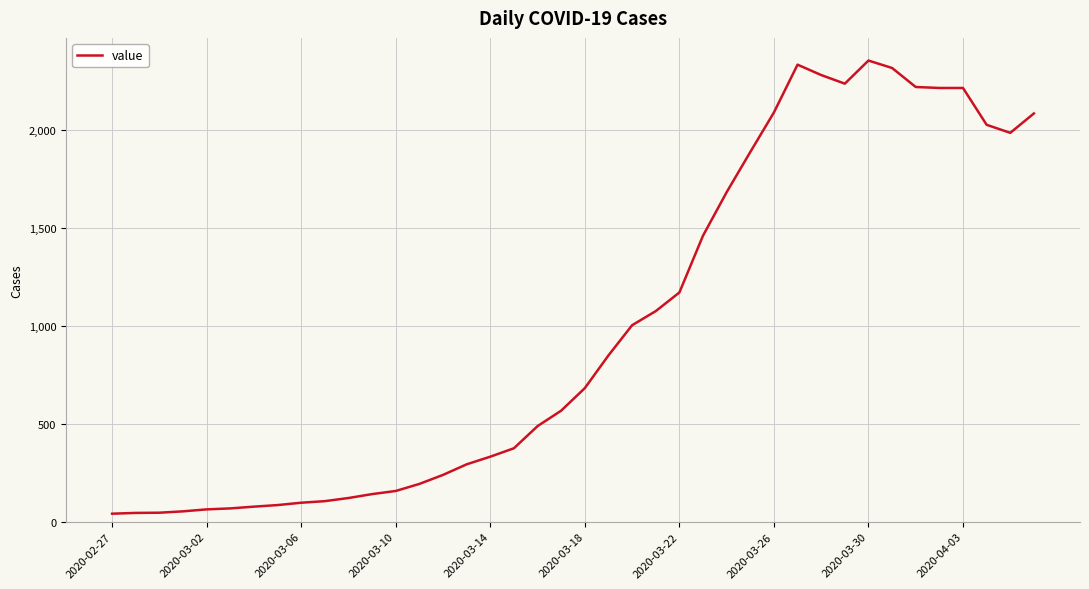

What is the greatest value displayed?

2354